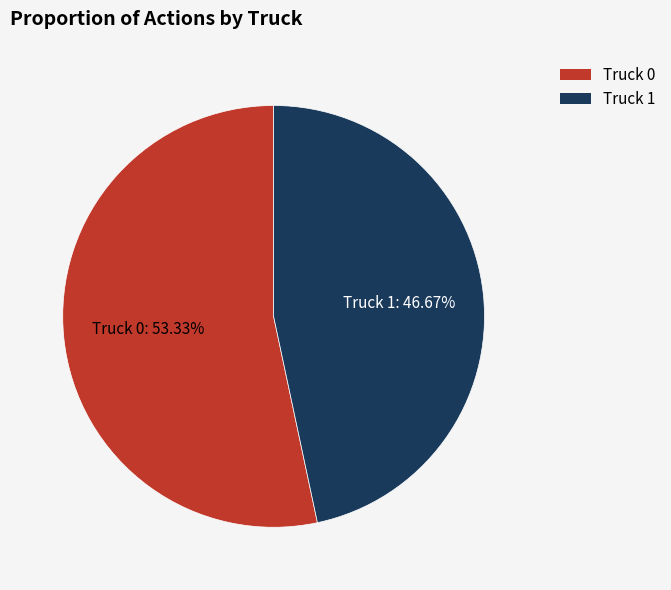

What percentage is the Truck 0 slice, to the nearest percent?

53%